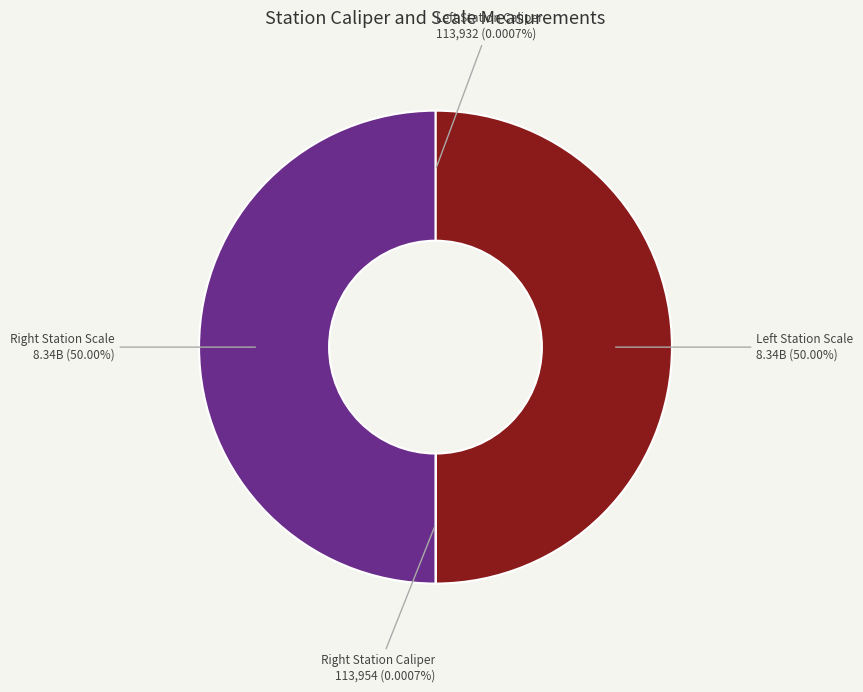

What is the largest slice in the pie chart?

Left Station Scale